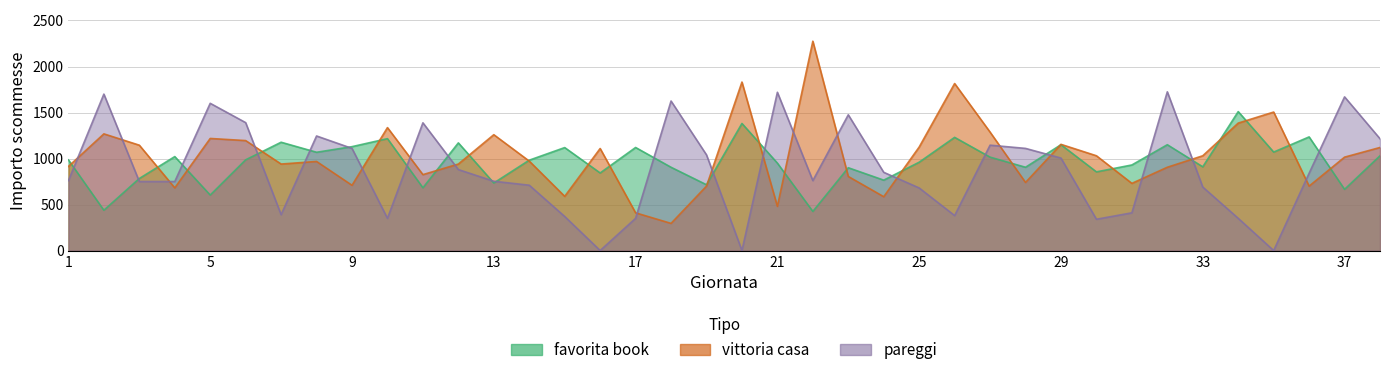

How many values in the pareggi series exceed 840?

18